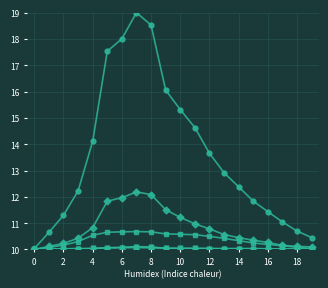

What is the greatest value displayed?

19.0